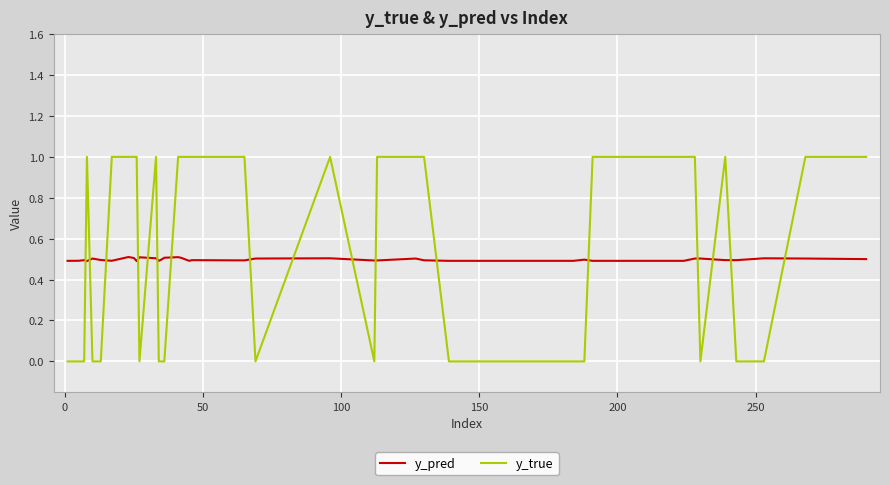

Which series has the largest total across all categories?

y_true